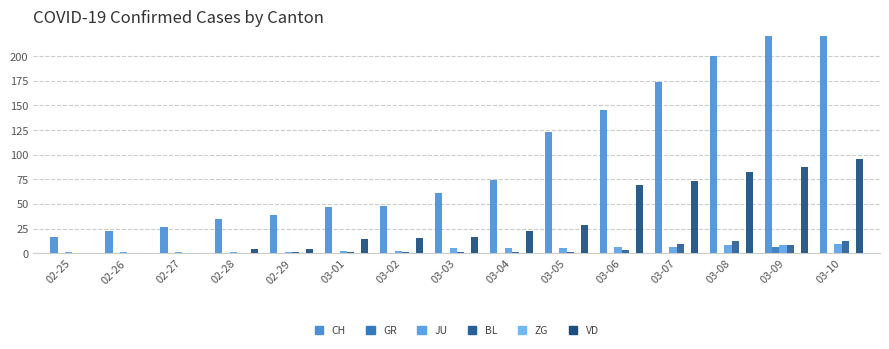

What is the difference between the second highest and minimum values in the VD series?

87